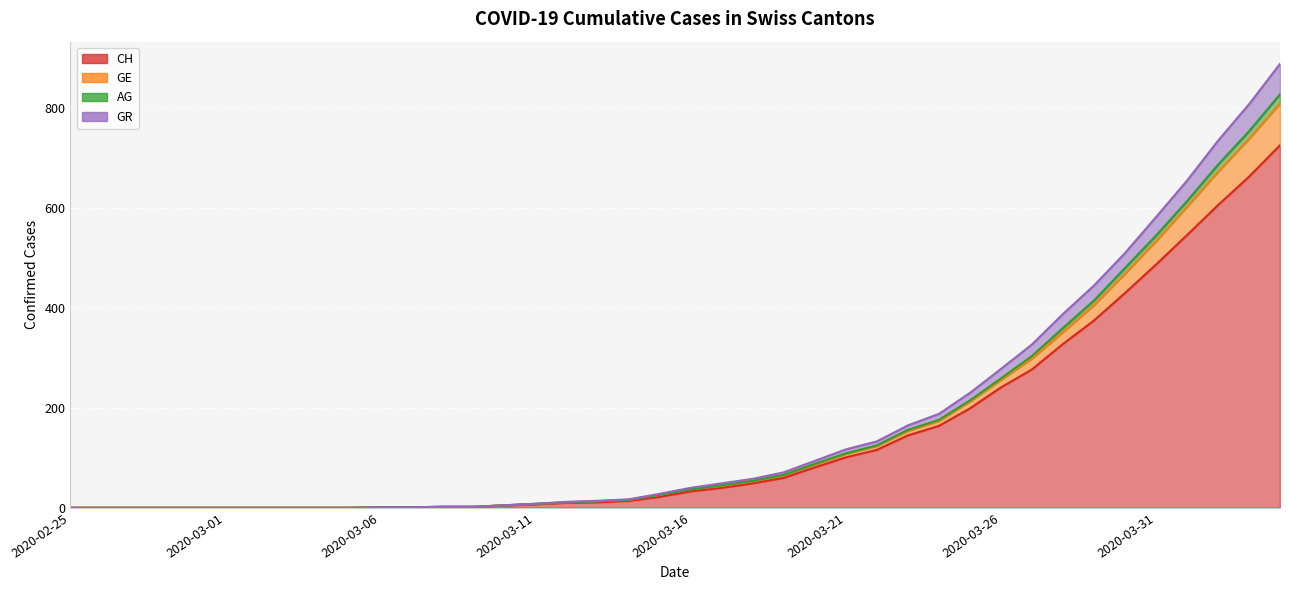

True or false: AG and GE intersect in this chart.

False